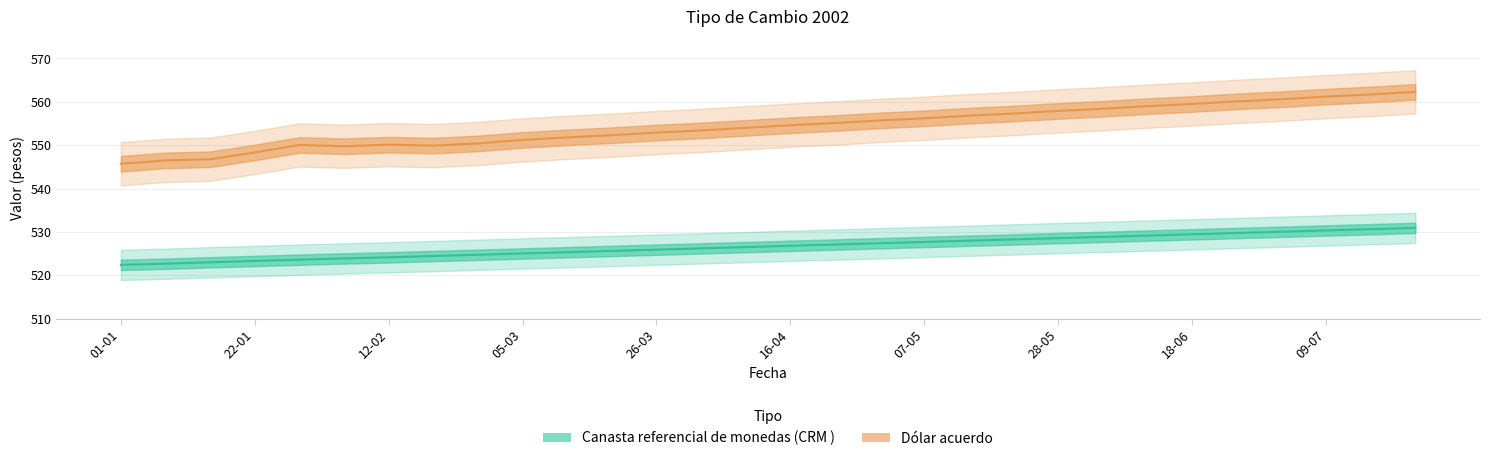

Rank the series at 25 from lowest to highest value.

Canasta referencial de monedas (CRM ), Dólar acuerdo